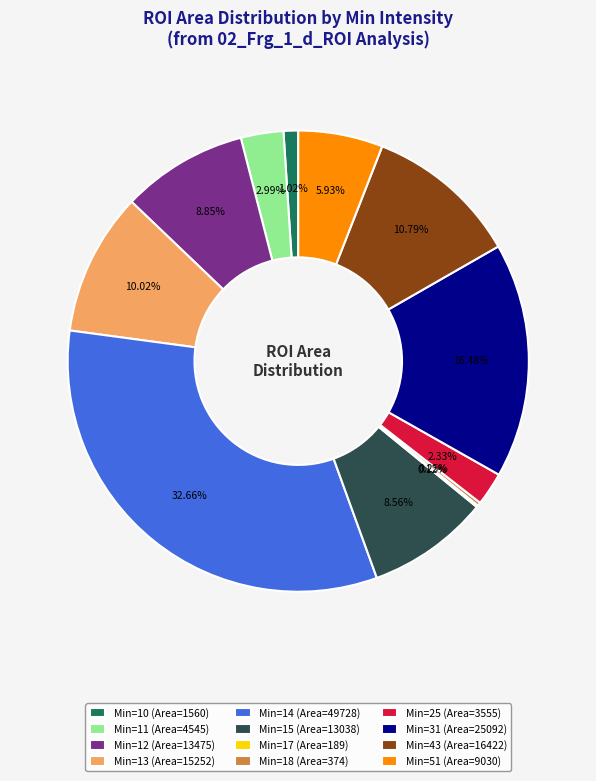

Approximately how many times larger is the value at Min=25 (Area=3555) compared to Min=51 (Area=9030)?

0.4